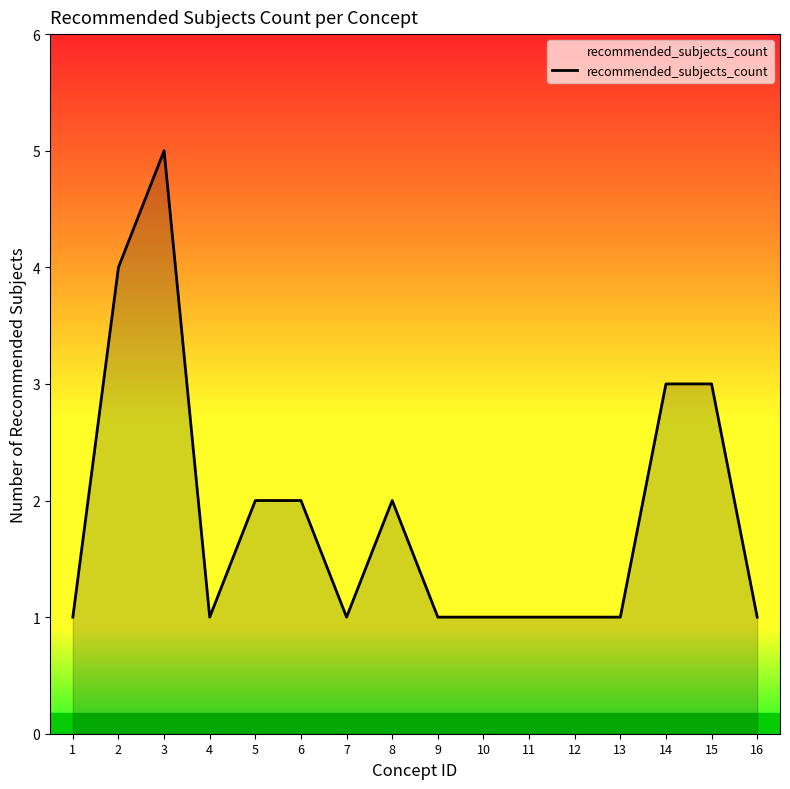

What is the difference between the maximum and minimum values?

4